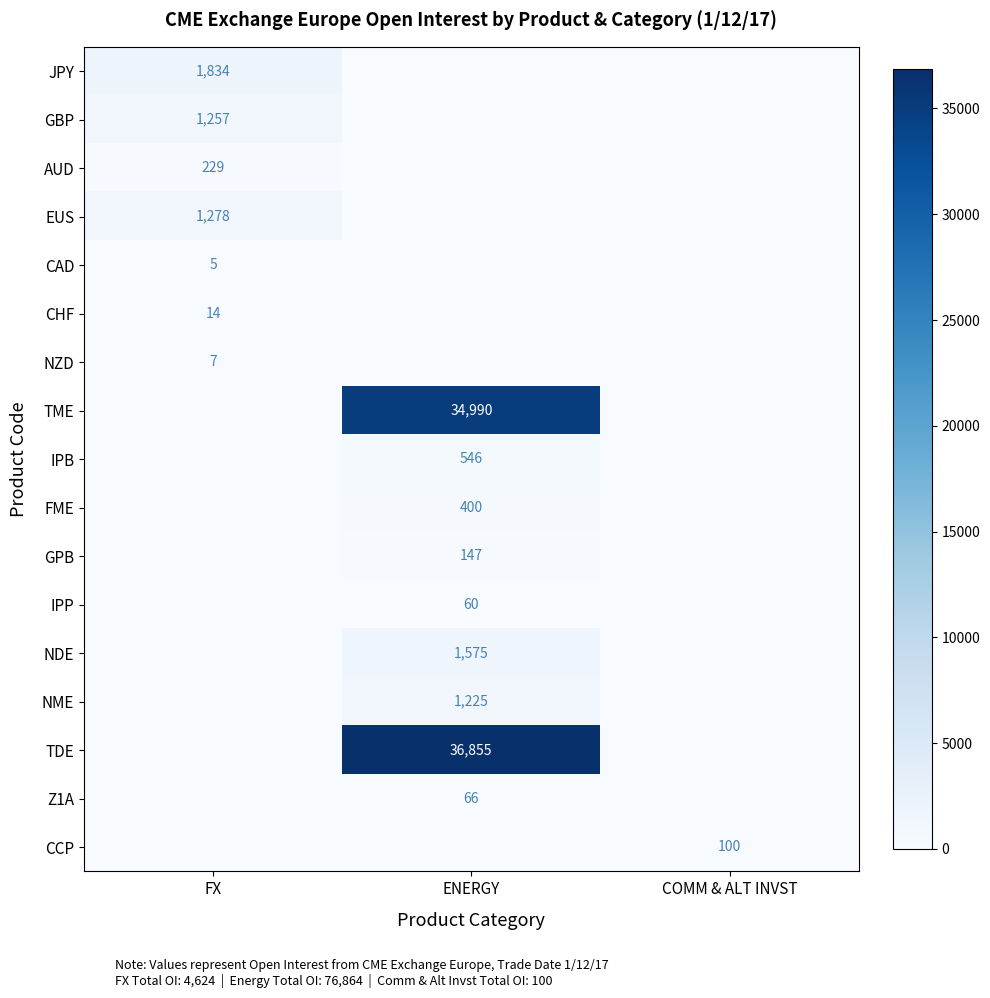

The value of CAD at FX is 1. True or false?

False